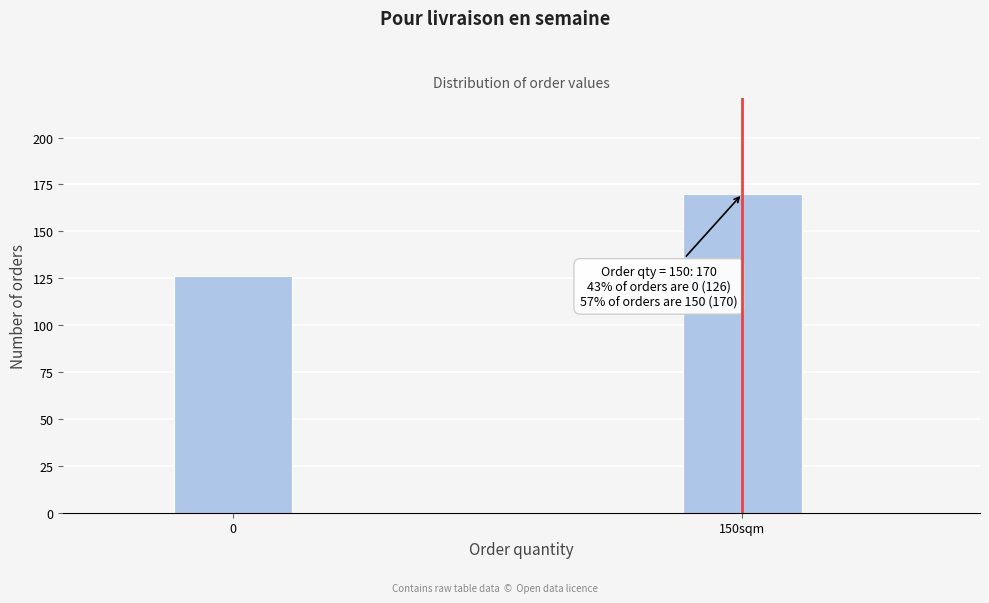

Reading left to right, transcribe all the data shown in this chart.

126	170